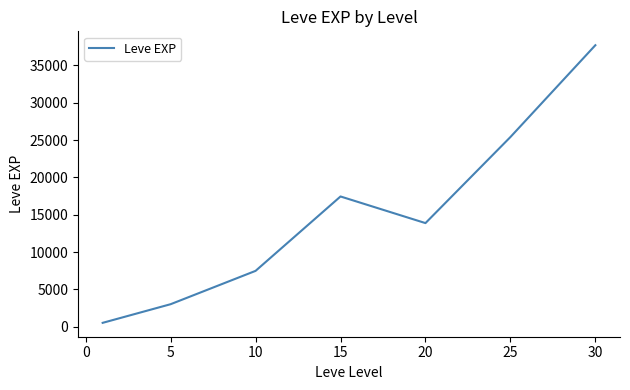

What is the maximum value shown in the chart?

37715.0